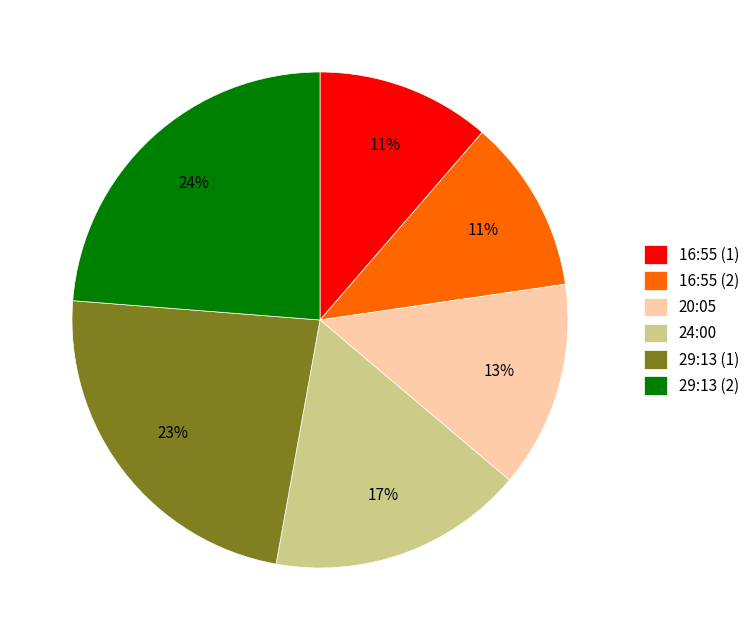

Approximately how many times larger is the value at 20:05 compared to 16:55 (1)?

1.2